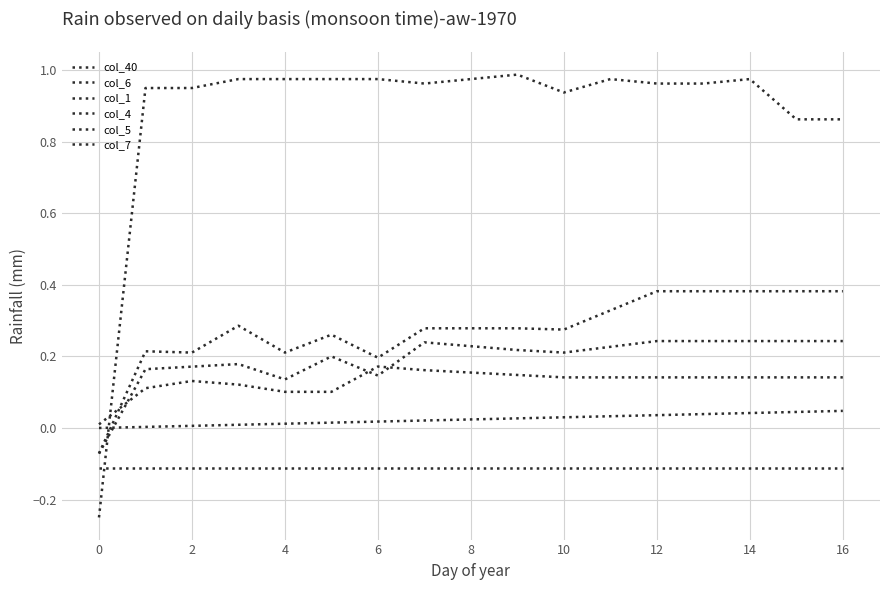

At which category is the sum across all series the highest?

14